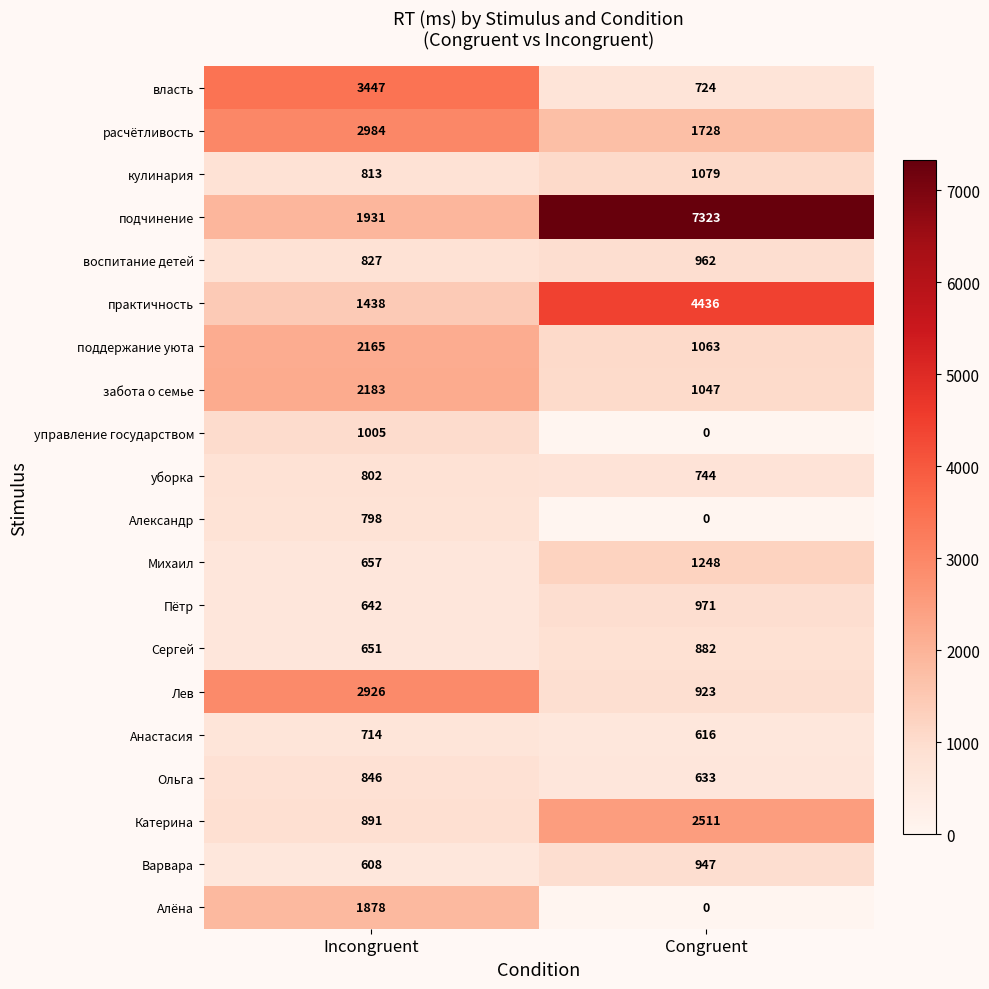

Which series has the largest range (max minus min)?

подчинение